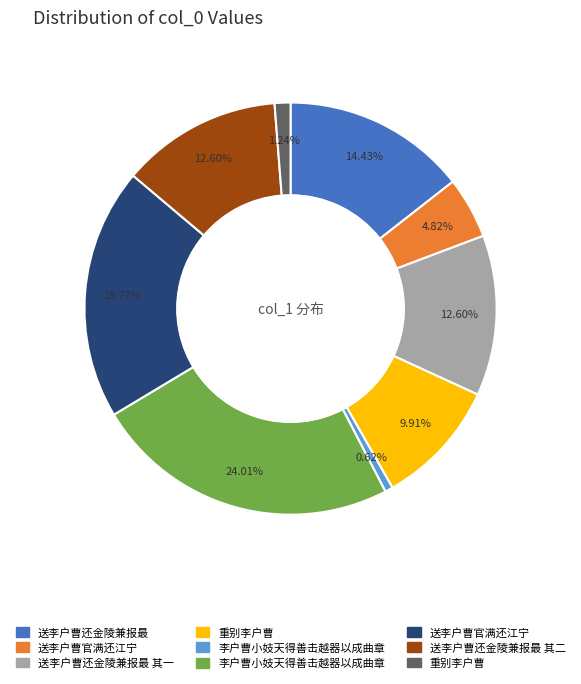

Is there a majority slice in this chart?

No